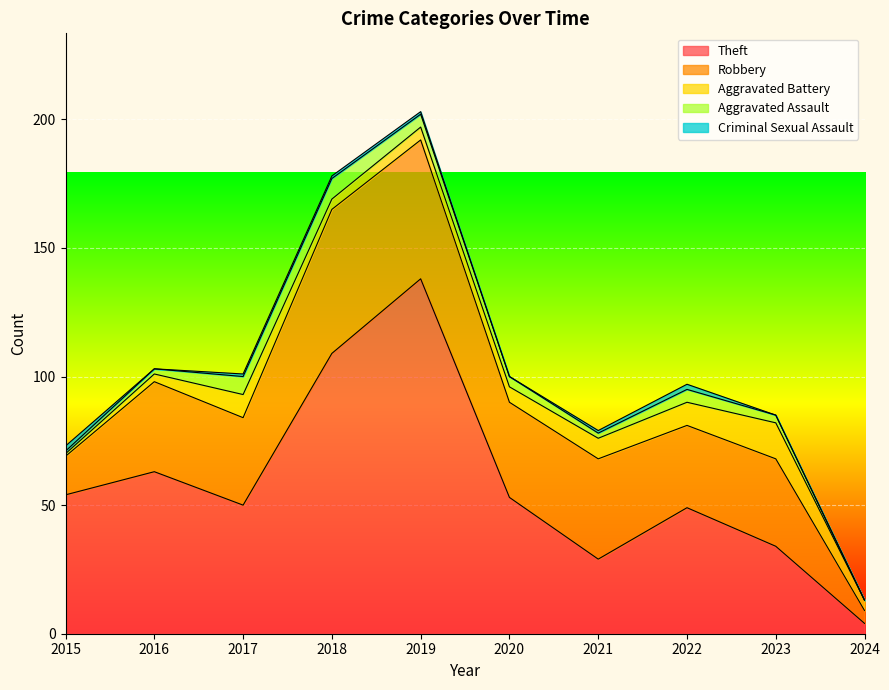

What is the value of the Aggravated Assault point at the 5th from the left?

5